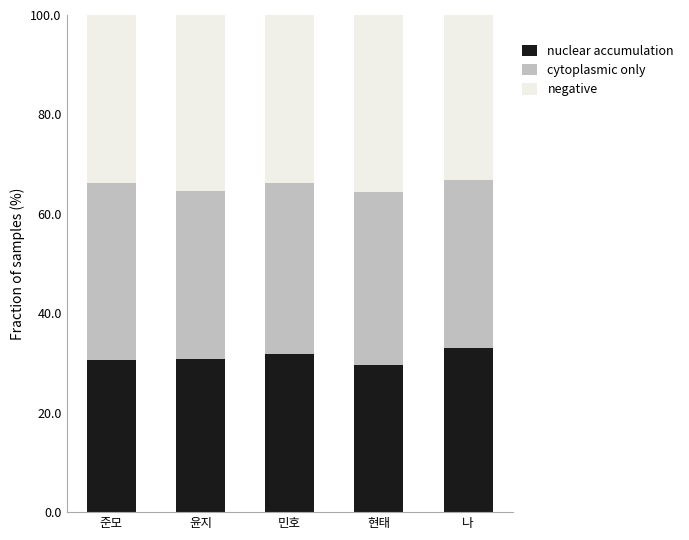

How many distinct data groups are displayed?

3